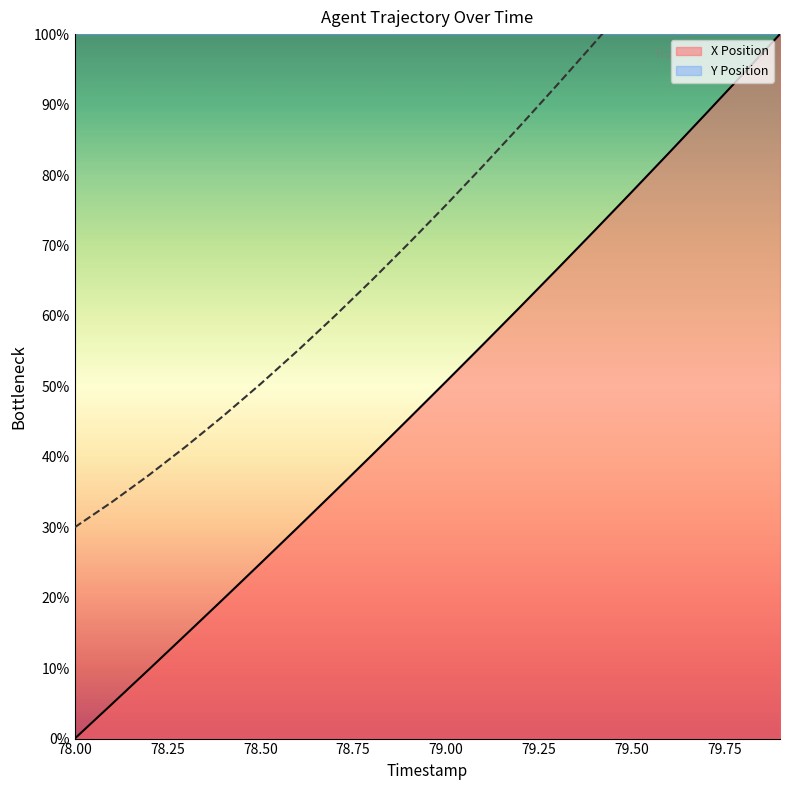

How many lines are shown in the chart?

2